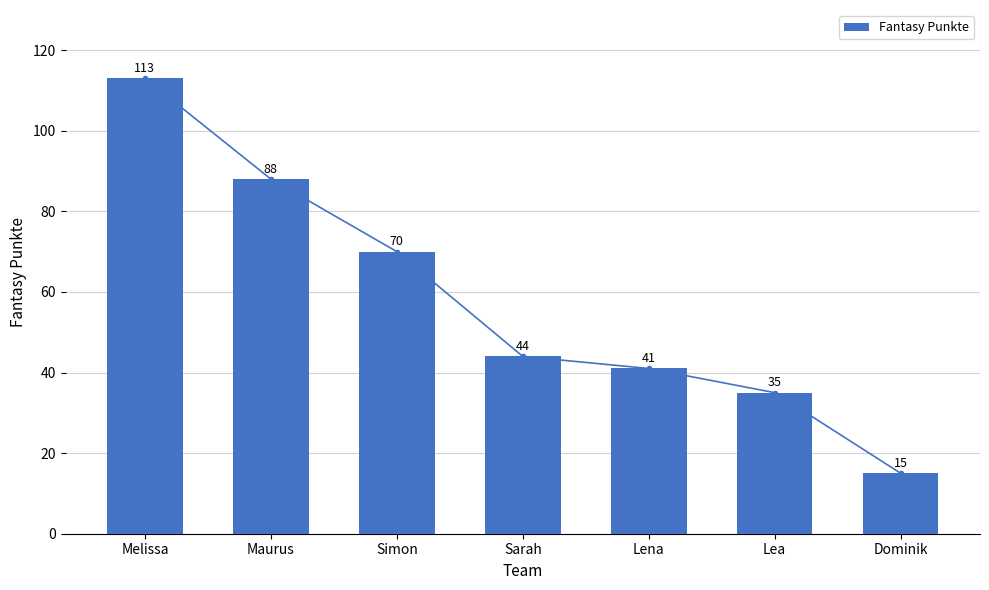

The value at Maurus is 34. True or false?

False